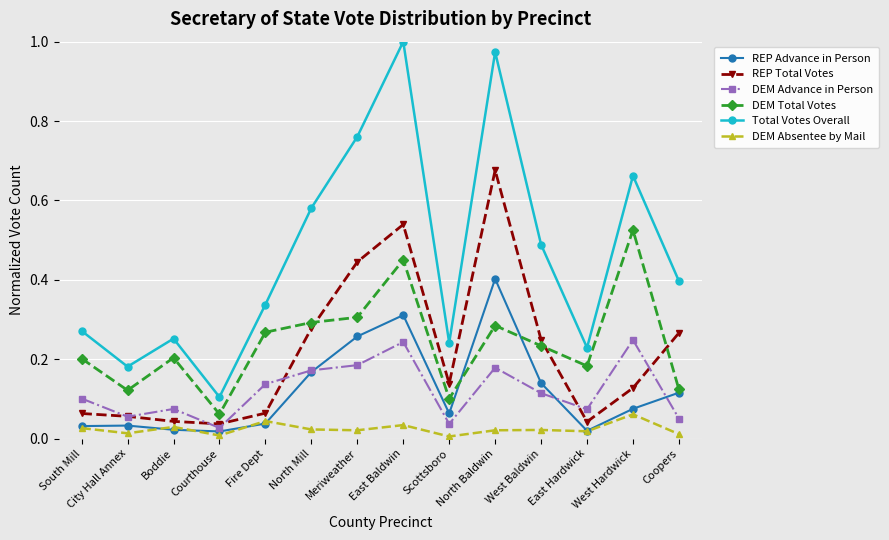

Which series has the widest spread of values?

Total Votes Overall